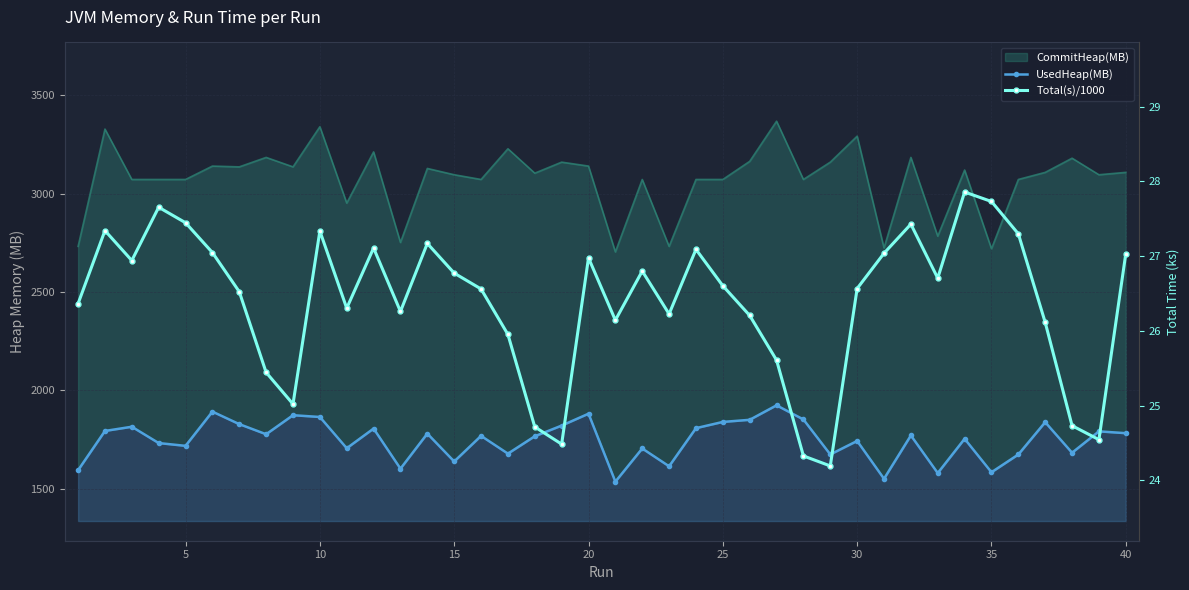

What is the maximum value shown in the chart?

1924.7